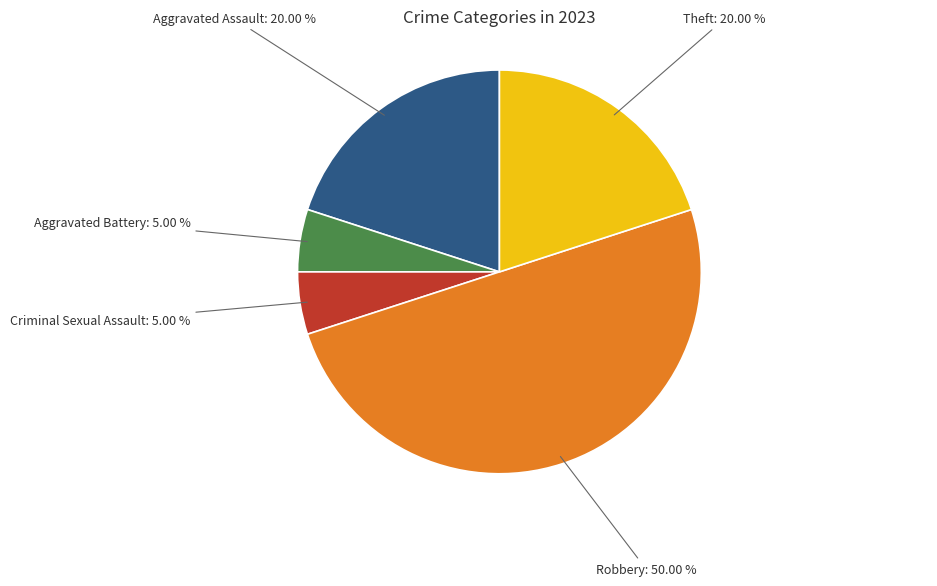

To the nearest percent, what percentage of the pie is Robbery?

50%